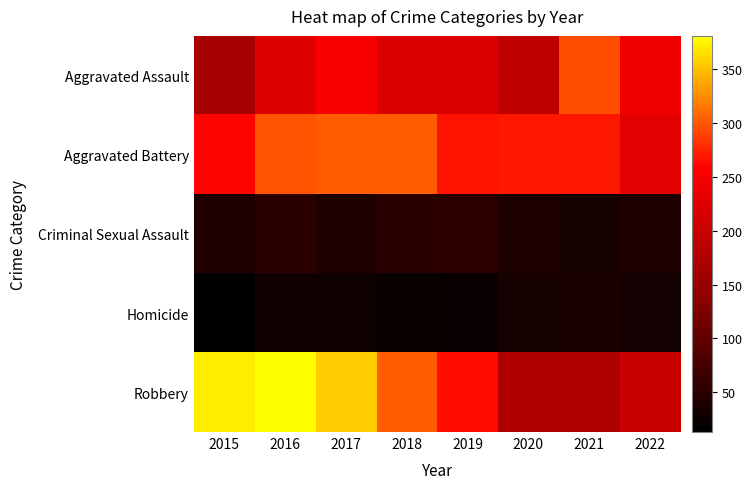

At which category is the sum across all series the highest?

2016